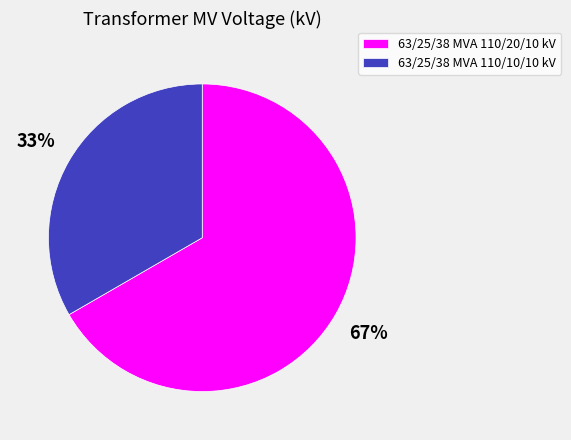

Rank the categories by value from lowest to highest.

63/25/38 MVA 110/10/10 kV, 63/25/38 MVA 110/20/10 kV